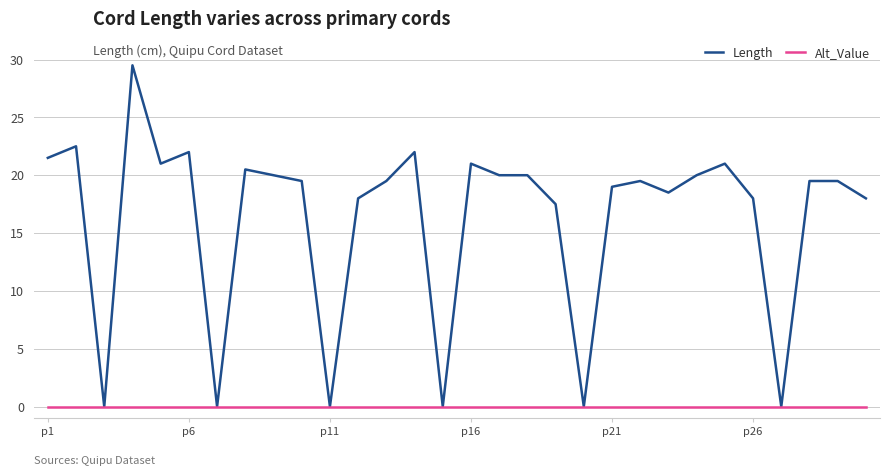

Which series has the largest total across all categories?

Length